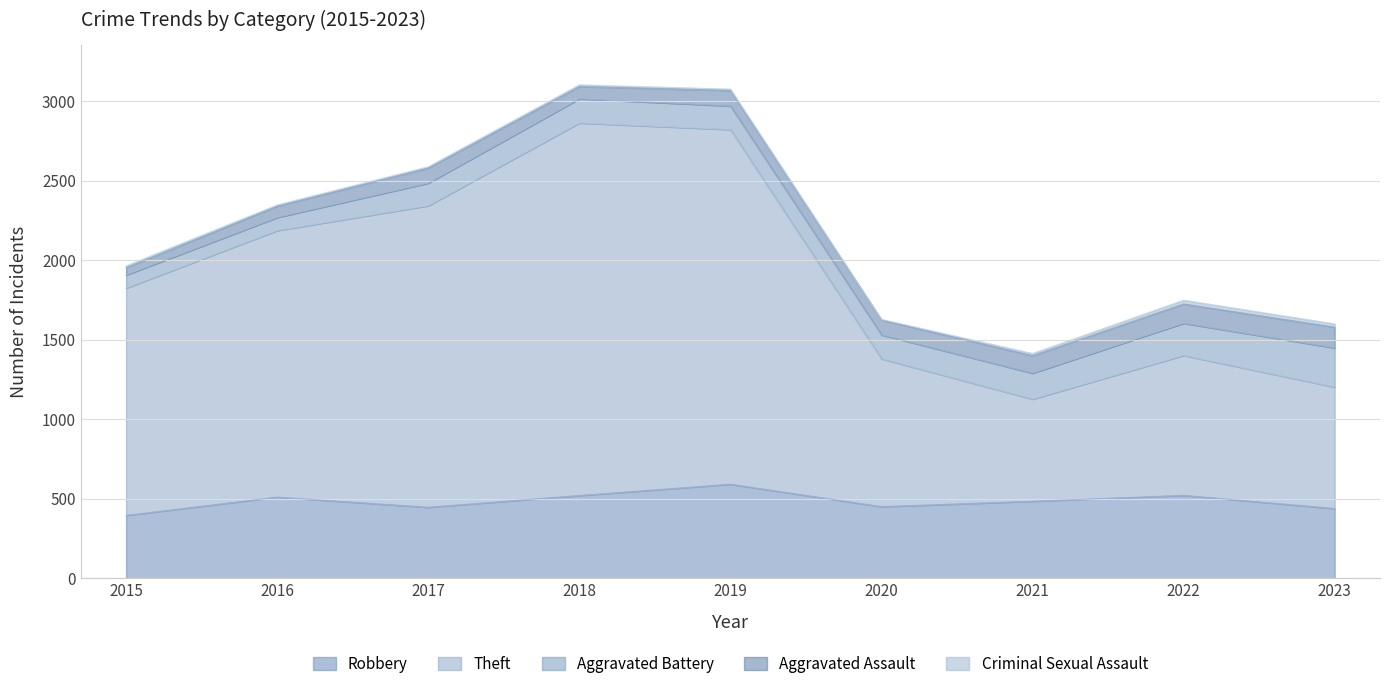

Which series has the largest range (max minus min)?

Theft